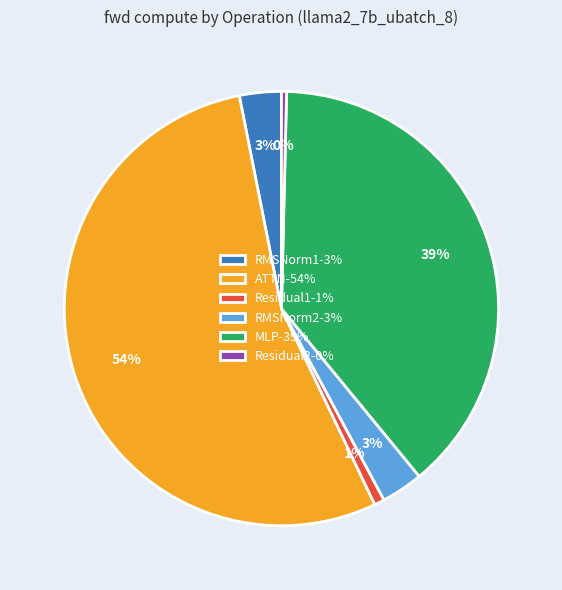

Which has a higher value, RMSNorm2-3% or ATTN-54%?

ATTN-54%